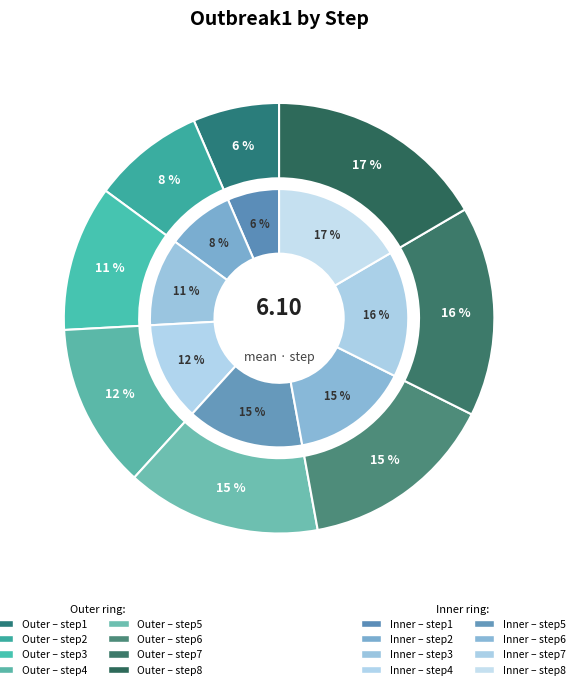

Which slice is the largest?

step8